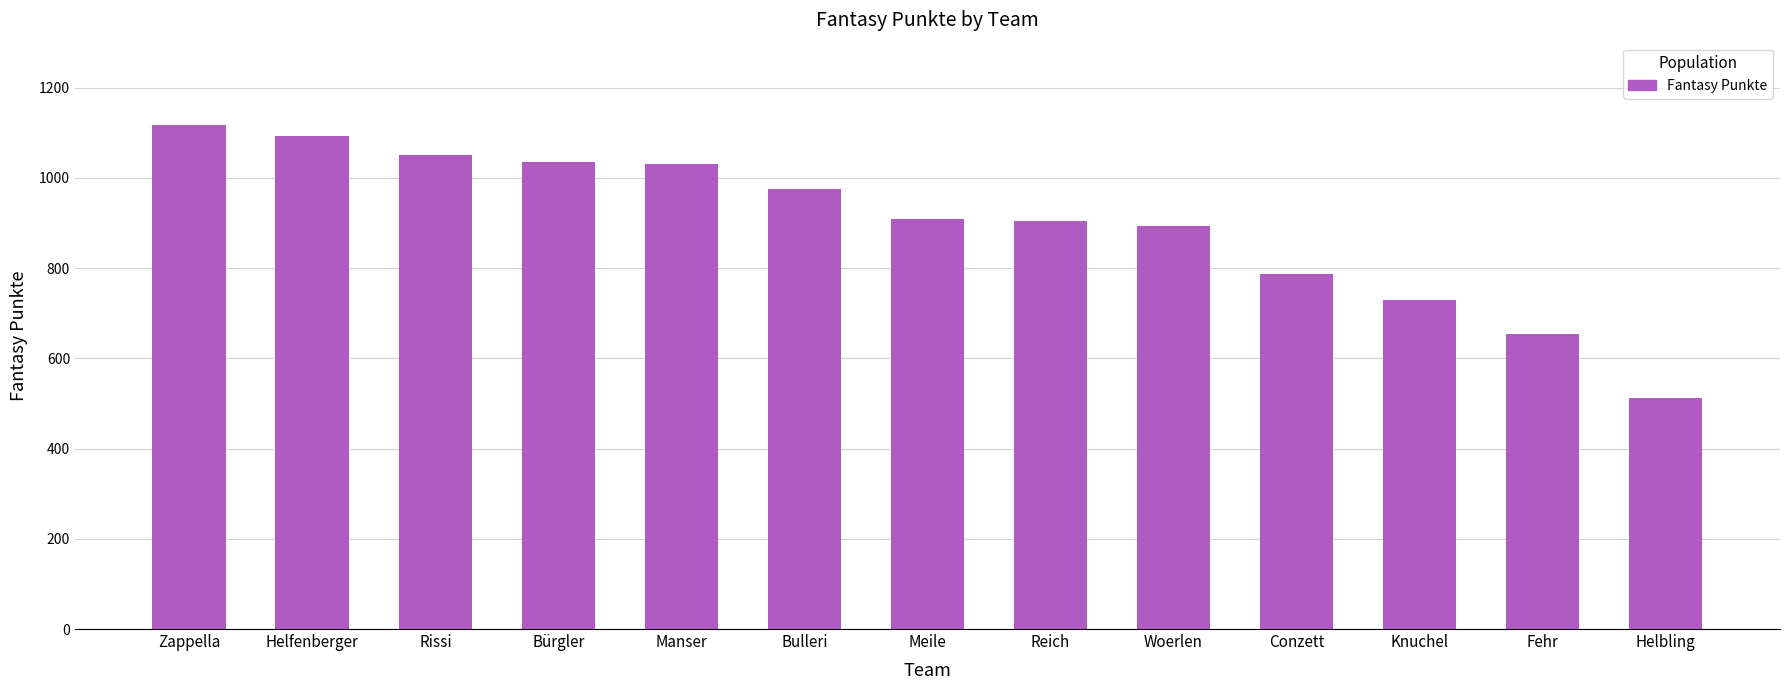

The value at Helfenberger is 1092. True or false?

True